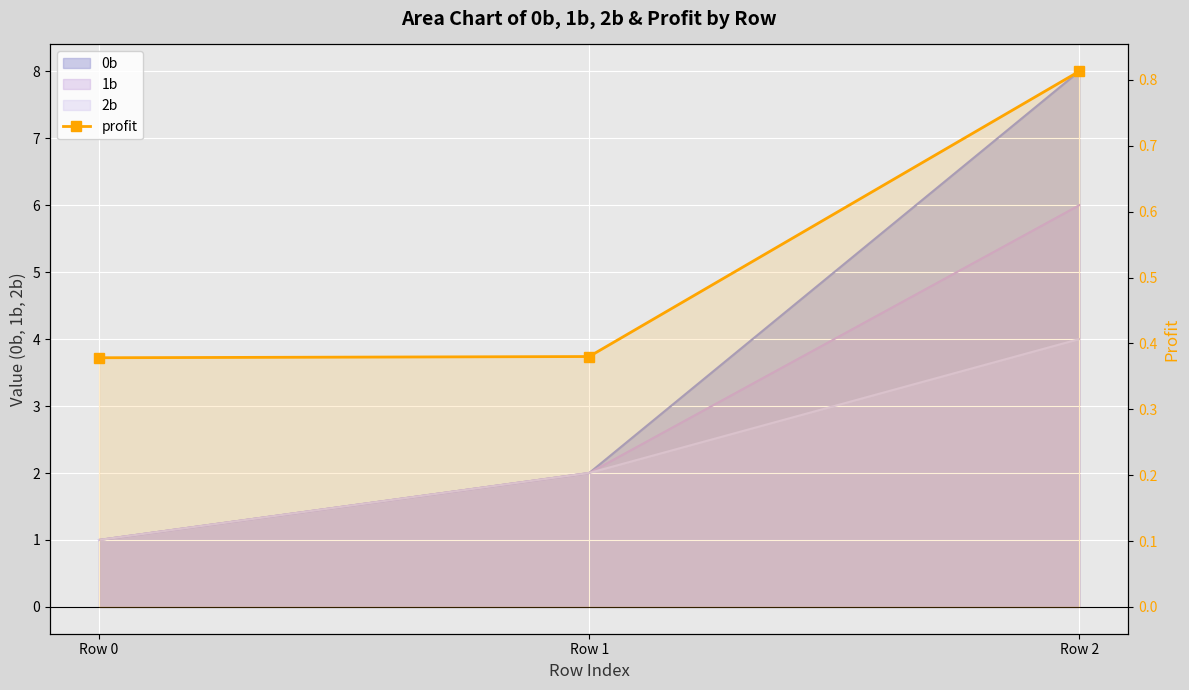

Which label corresponds to the smallest value in the chart?

Row 0